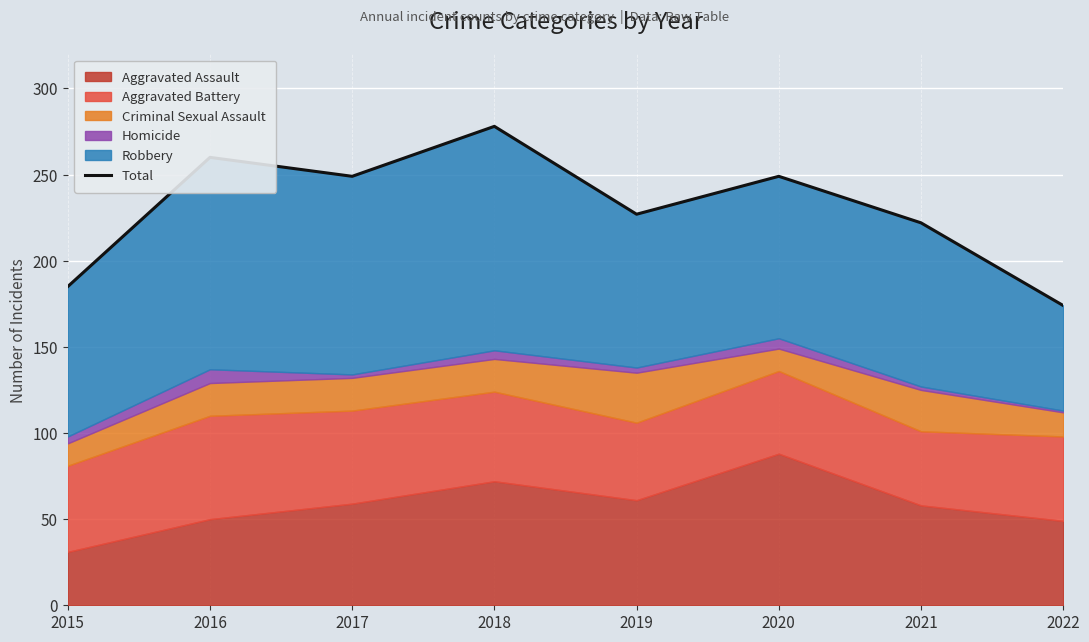

Reading left to right, what are all the values shown in this chart?

2015=185	2016=260	2017=249	2018=278	2019=227	2020=249	2021=222	2022=174